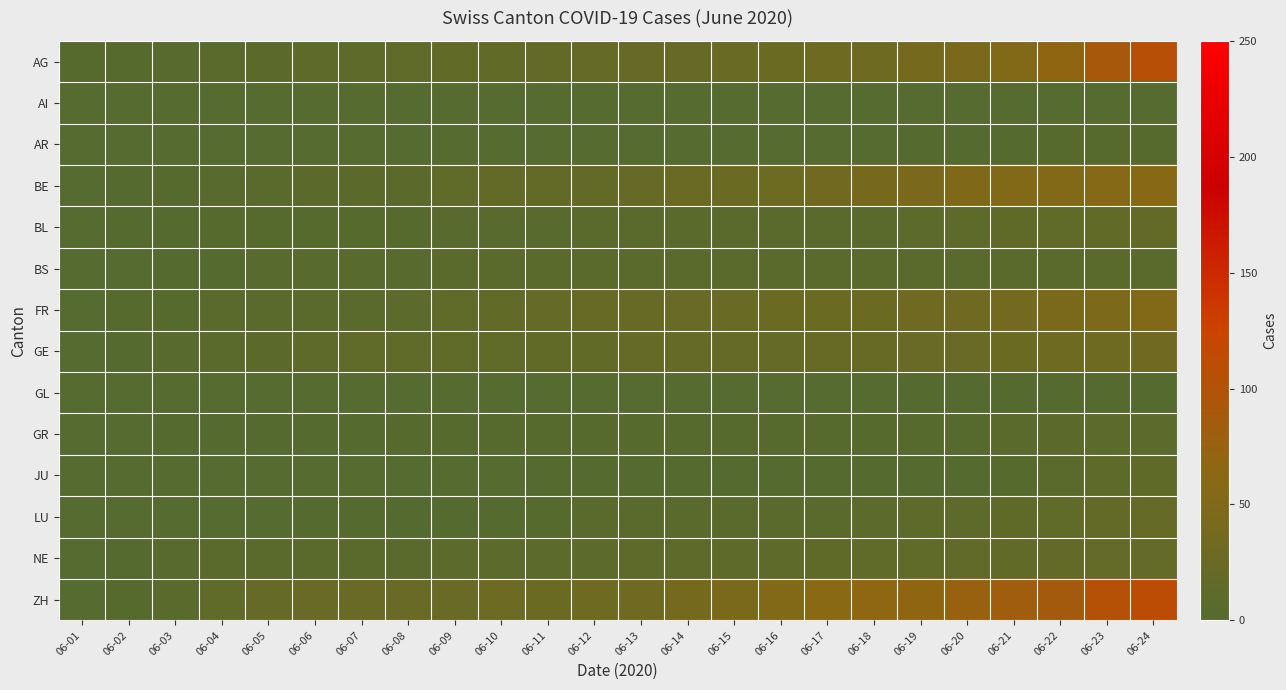

What is the total value across all series at 06-08?

83